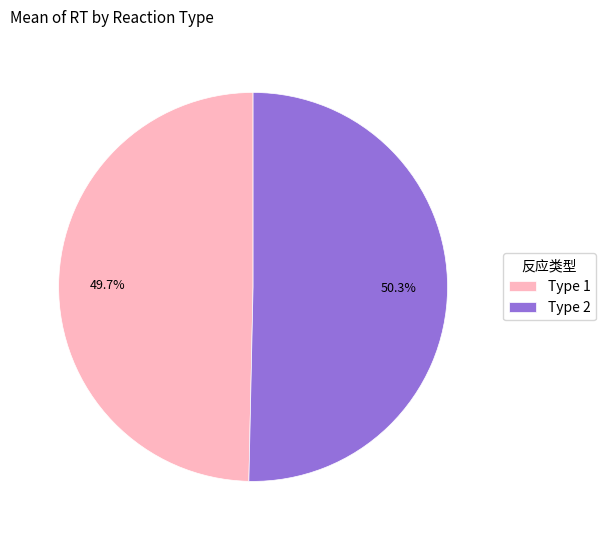

How many slices are in this pie chart?

2